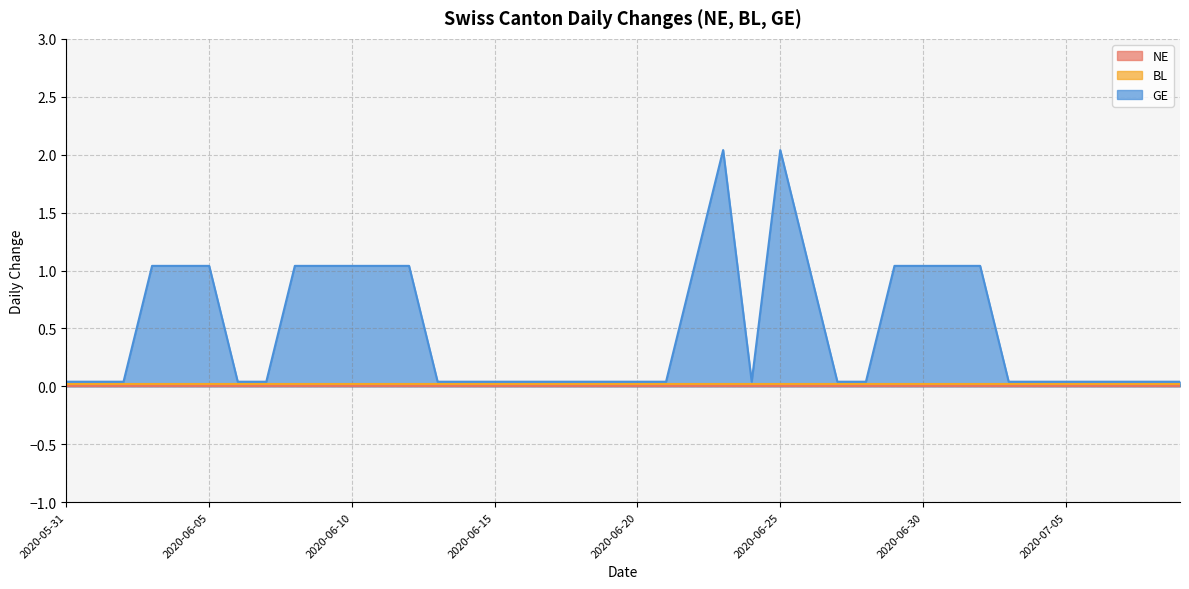

The value of GE at 2020-06-20 is 1. True or false?

False